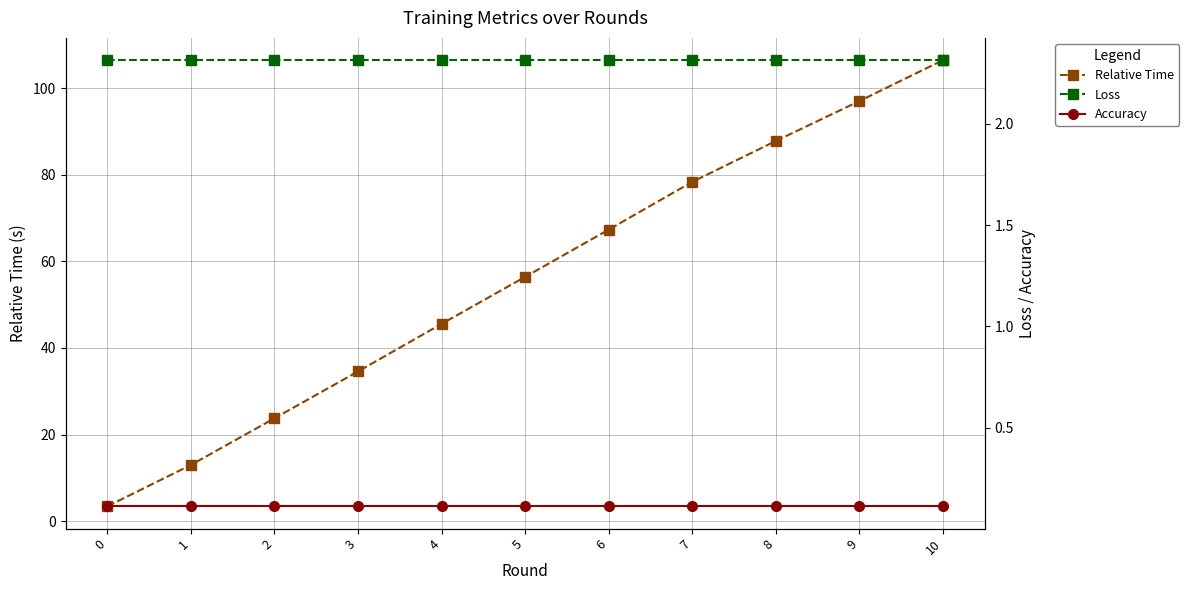

True or false: Relative Time has more than 0 points higher than both neighbors.

False